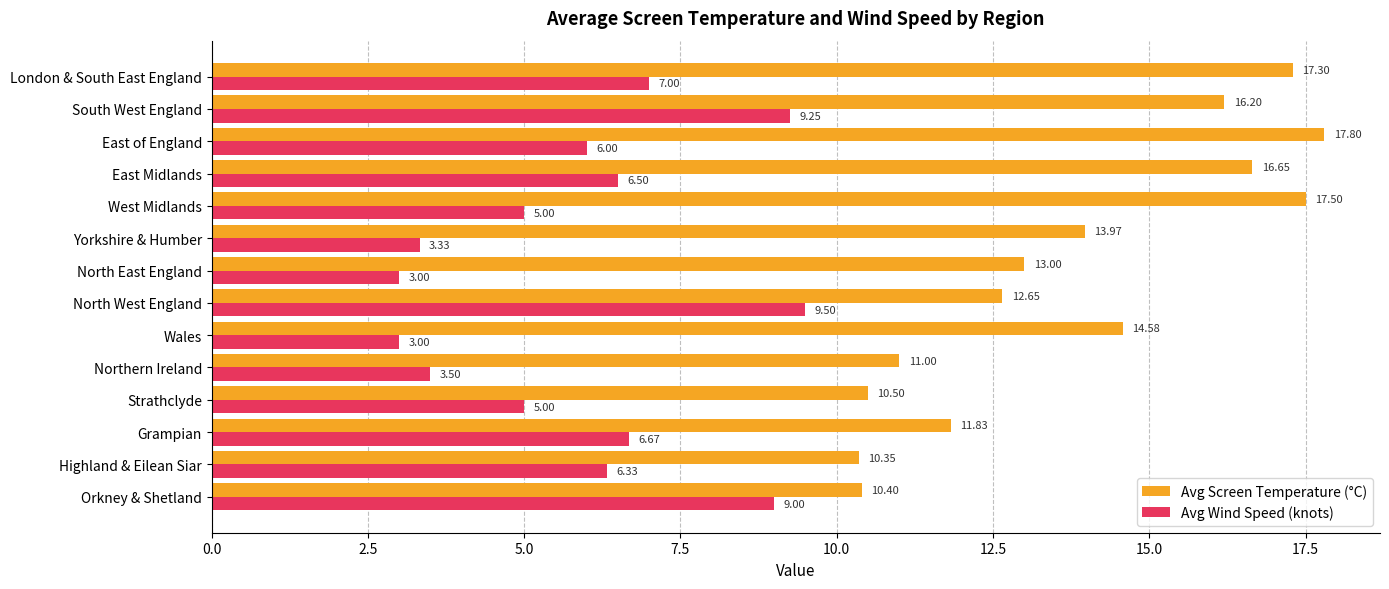

What is the smallest value displayed?

3.0